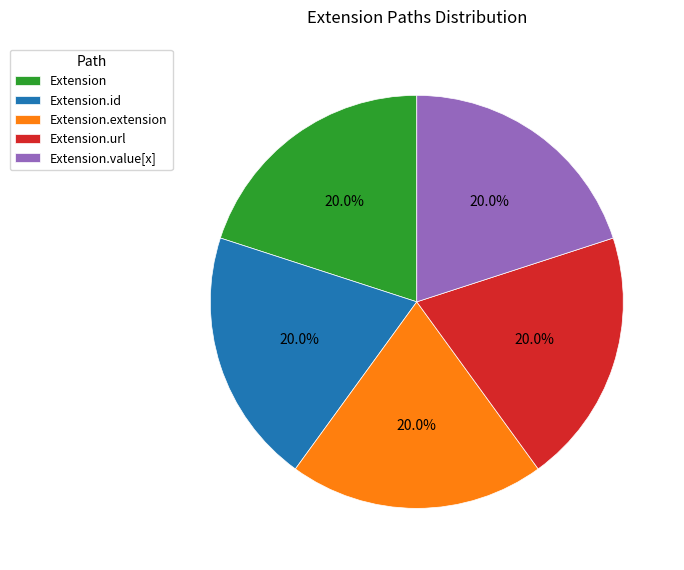

What is the total percentage of Extension.id and Extension.url?

40.0%